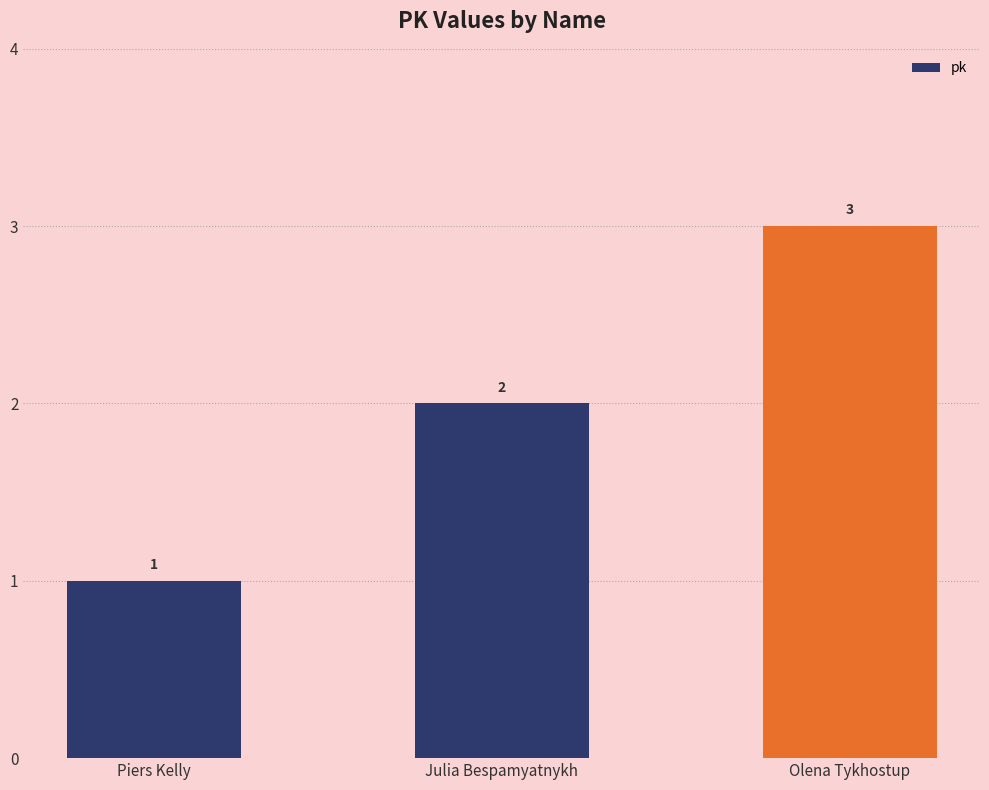

The chart shows a value of 3 at Olena Tykhostup. True or false?

True